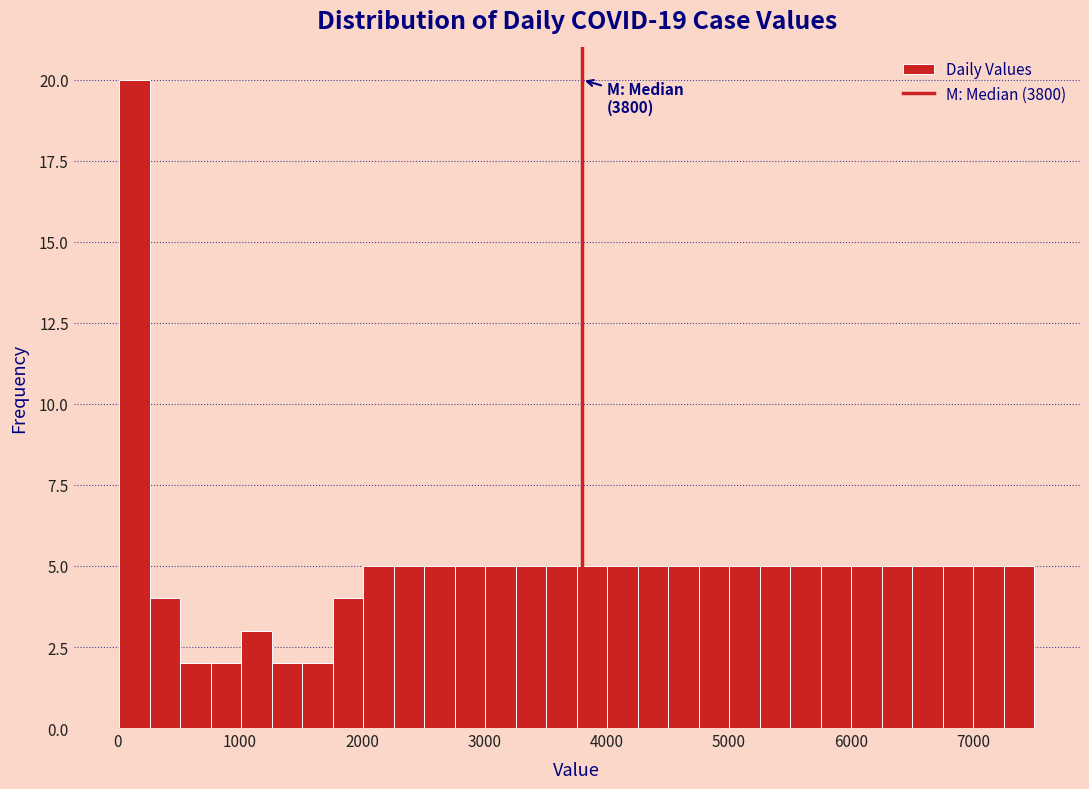

Around what value on the x-axis is the tallest bar? Give the approximate position of its centre, as read against the axis.

100